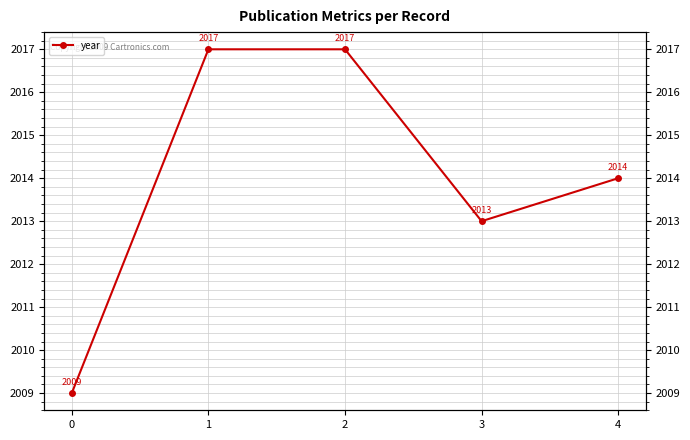

What is the minimum value shown in the chart?

2009